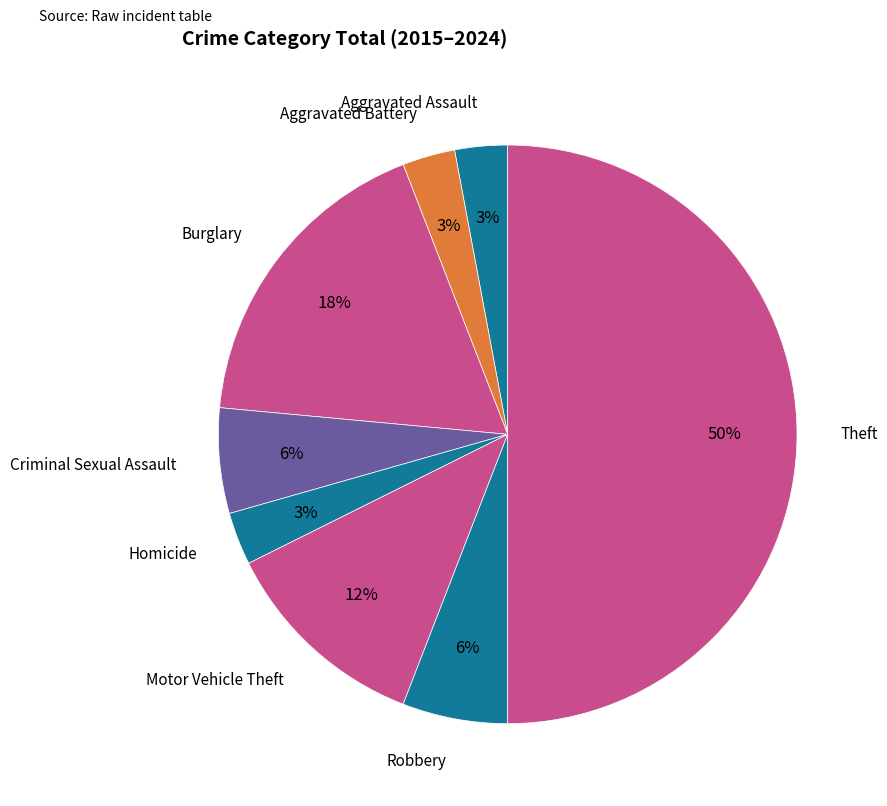

The Theft slice represents 50% of the pie. True or false?

True